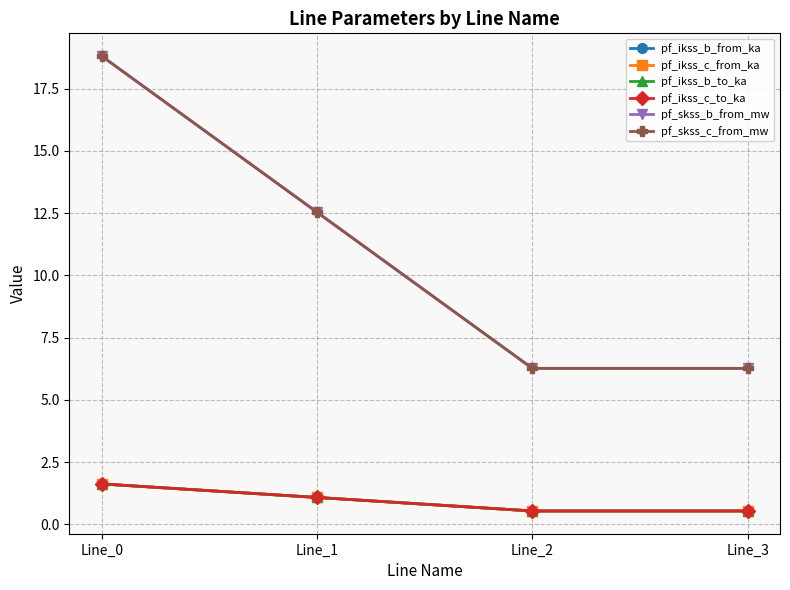

Between Line_1 and Line_2, which series saw the biggest shift?

pf_skss_c_from_mw